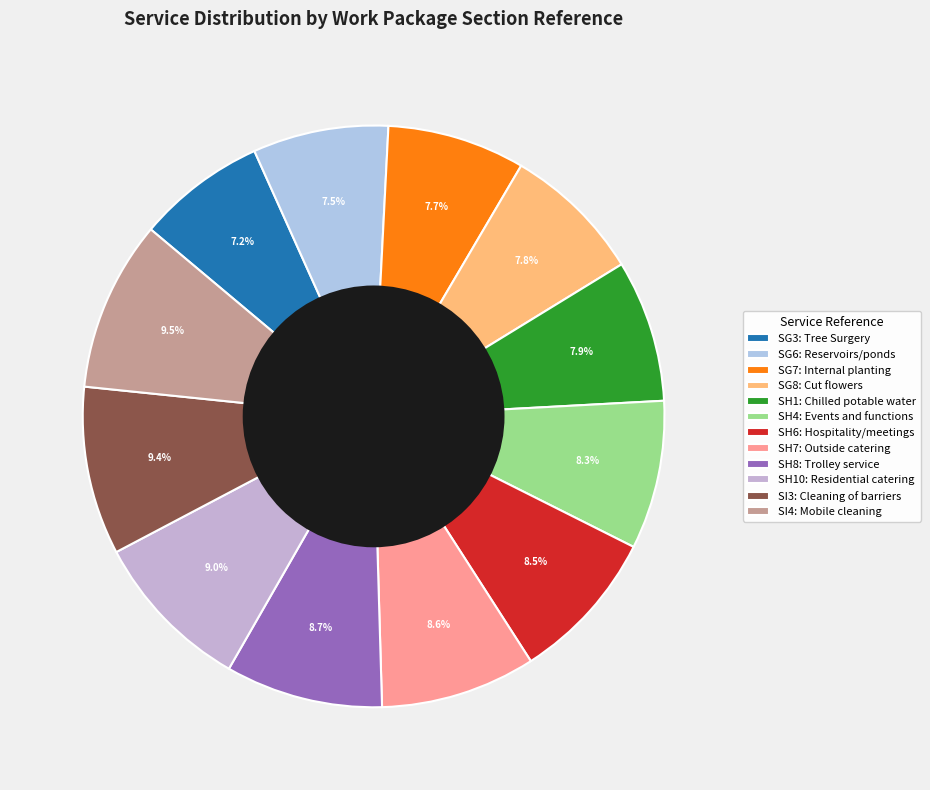

Rank the categories by value from lowest to highest.

SG3, SG6, SG7, SG8, SH1, SH4, SH6, SH7, SH8, SH10, SI3, SI4